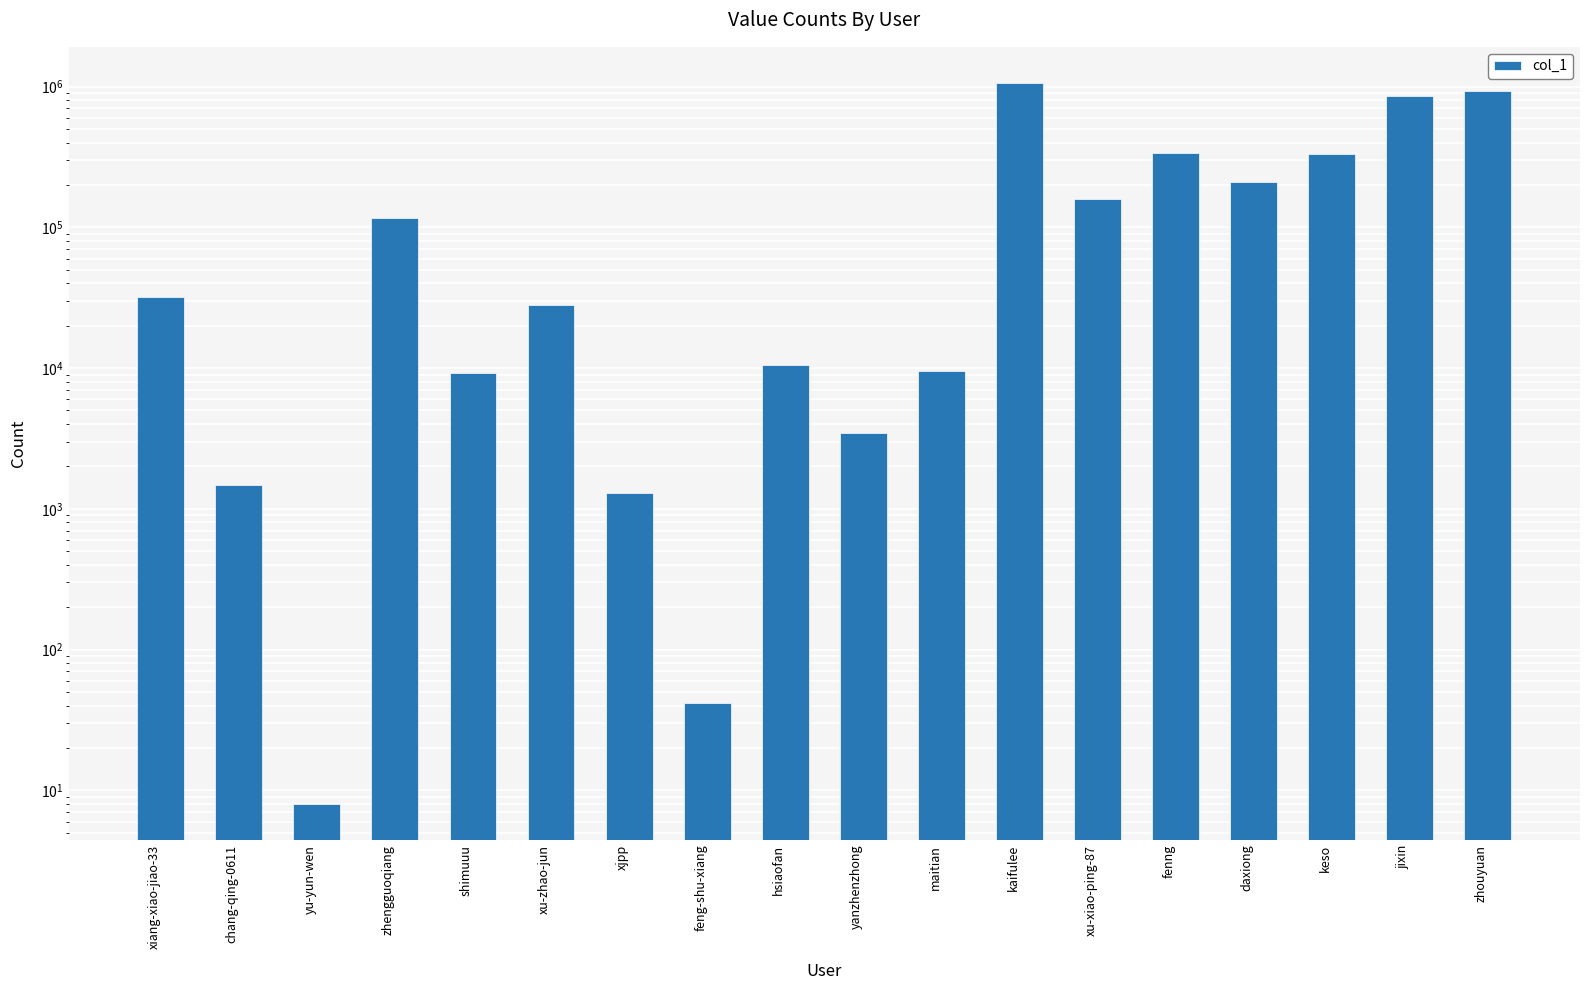

How many bars are there in total?

18